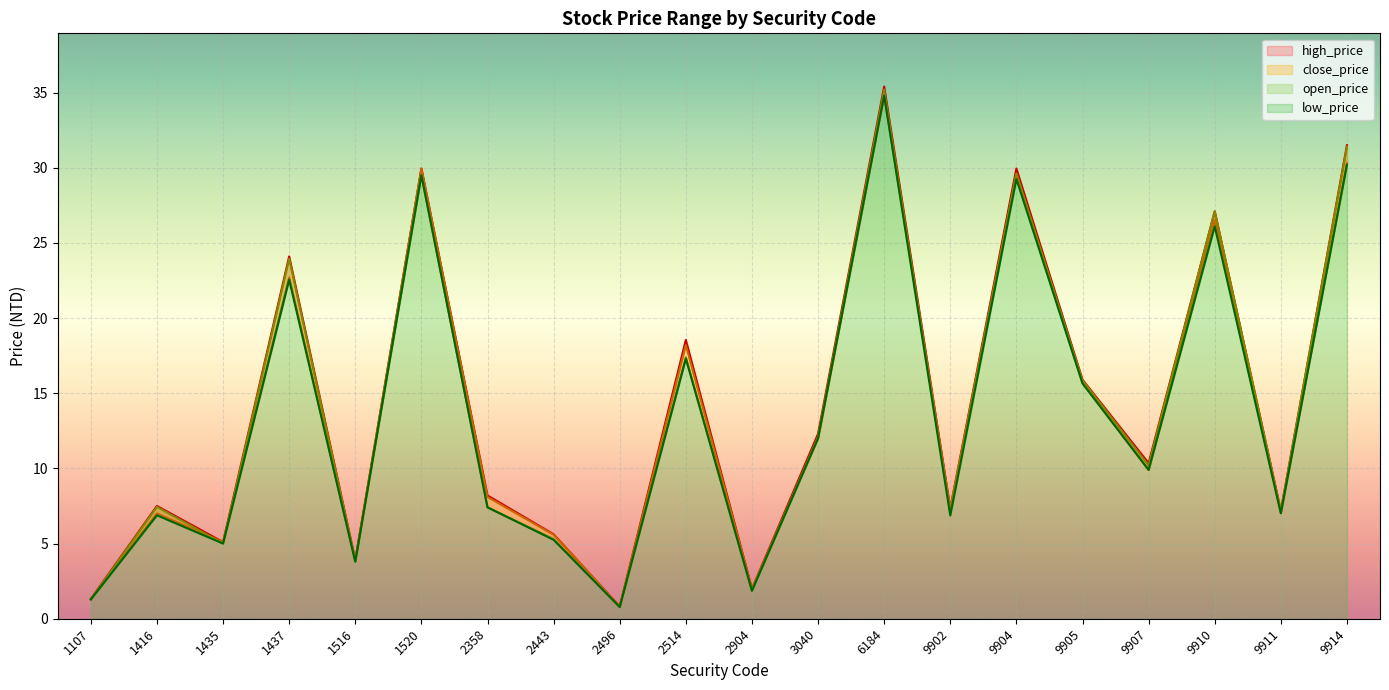

Rank the categories by low_price value from highest to lowest.

6184, 9914, 1520, 9904, 9910, 1437, 2514, 9905, 3040, 9907, 2358, 9911, 1416, 9902, 2443, 1435, 1516, 2904, 1107, 2496